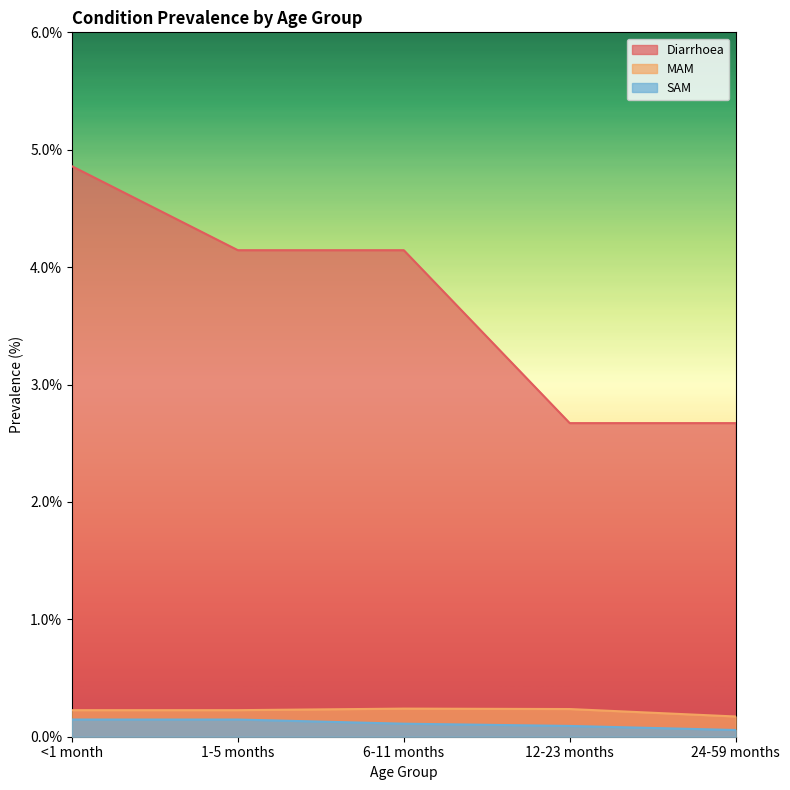

What position from the right is 1-5 months?

4